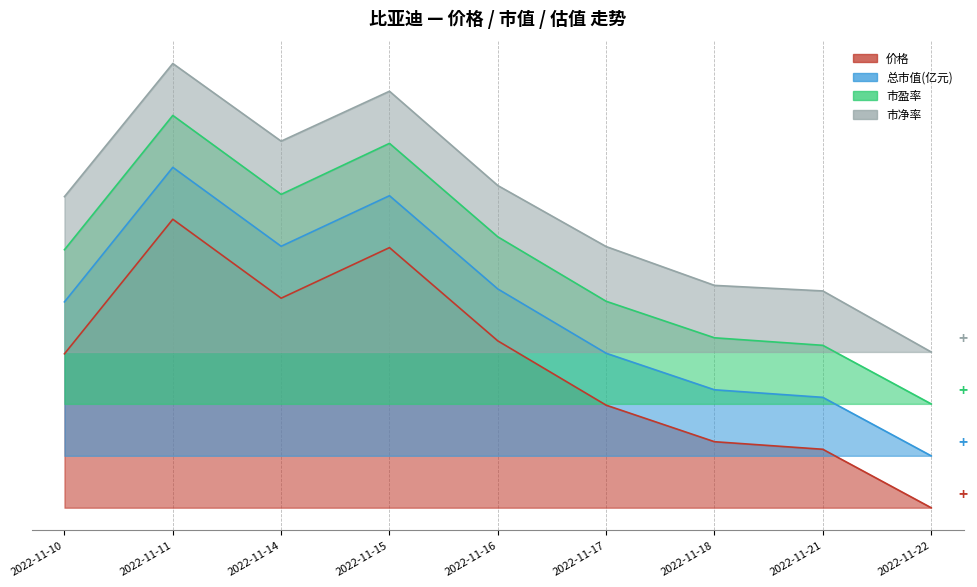

Reading left to right, transcribe all the data shown in this chart.

价格: 0.5	1.0	0.7	0.9	0.6	0.4	0.2	0.2	0.0
总市值(亿元): 0.7	1.2	0.9	1.1	0.8	0.5	0.4	0.4	0.2
市盈率: 0.9	1.4	1.1	1.3	0.9	0.7	0.6	0.6	0.4
市净率: 1.1	1.5	1.3	1.4	1.1	0.9	0.8	0.8	0.5